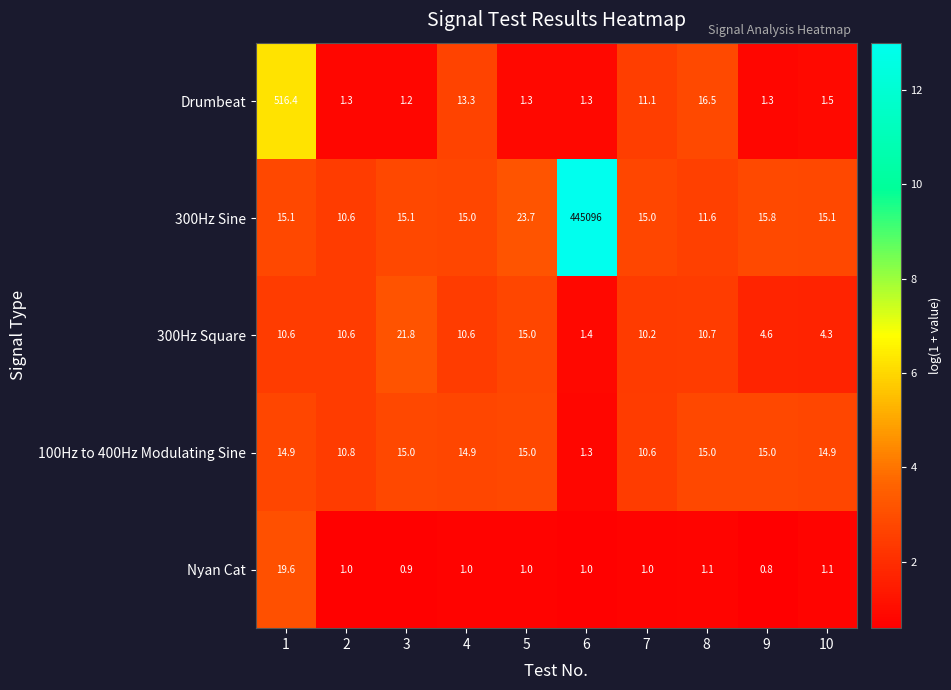

Which series has the largest range (max minus min)?

300Hz Sine